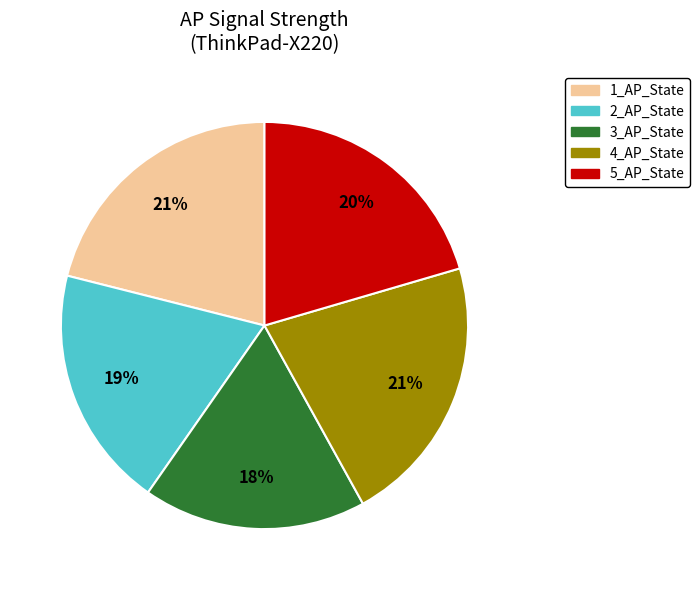

To the nearest percent, what is the difference between the 1_AP_State and 5_AP_State slice percentages?

1%